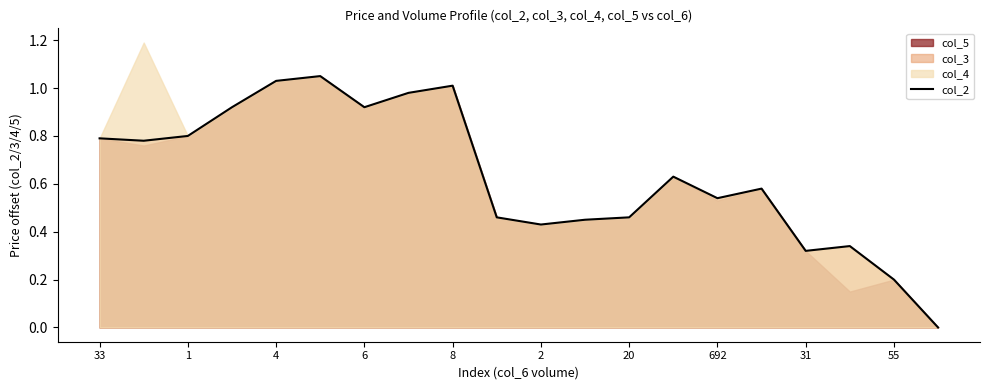

True or false: col_2 has a value of 0.8 at 33.

True